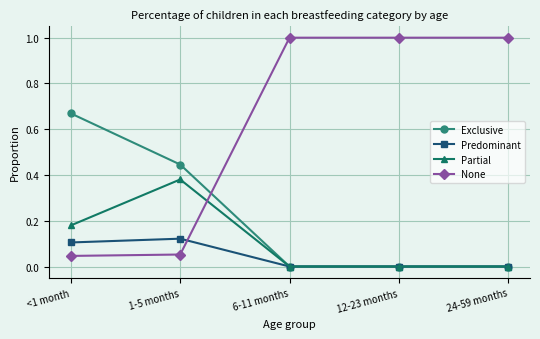

The value of None at <1 month is 0.1. True or false?

False